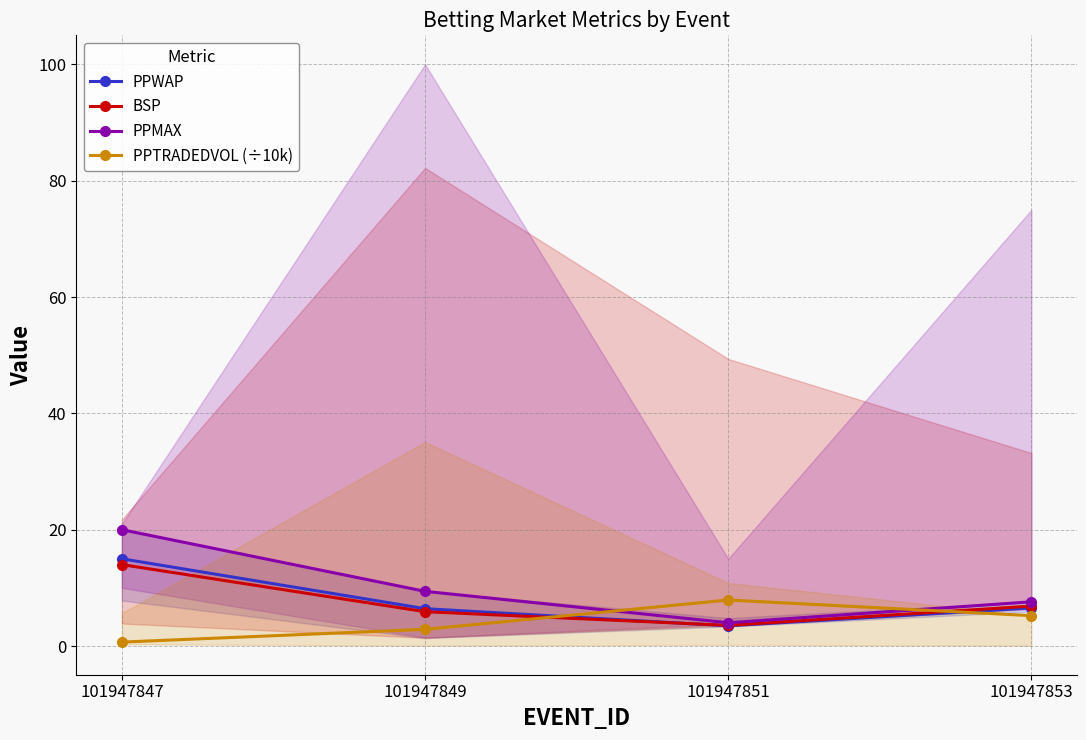

What is the spread (max minus min) of values at 101947849?

6.5